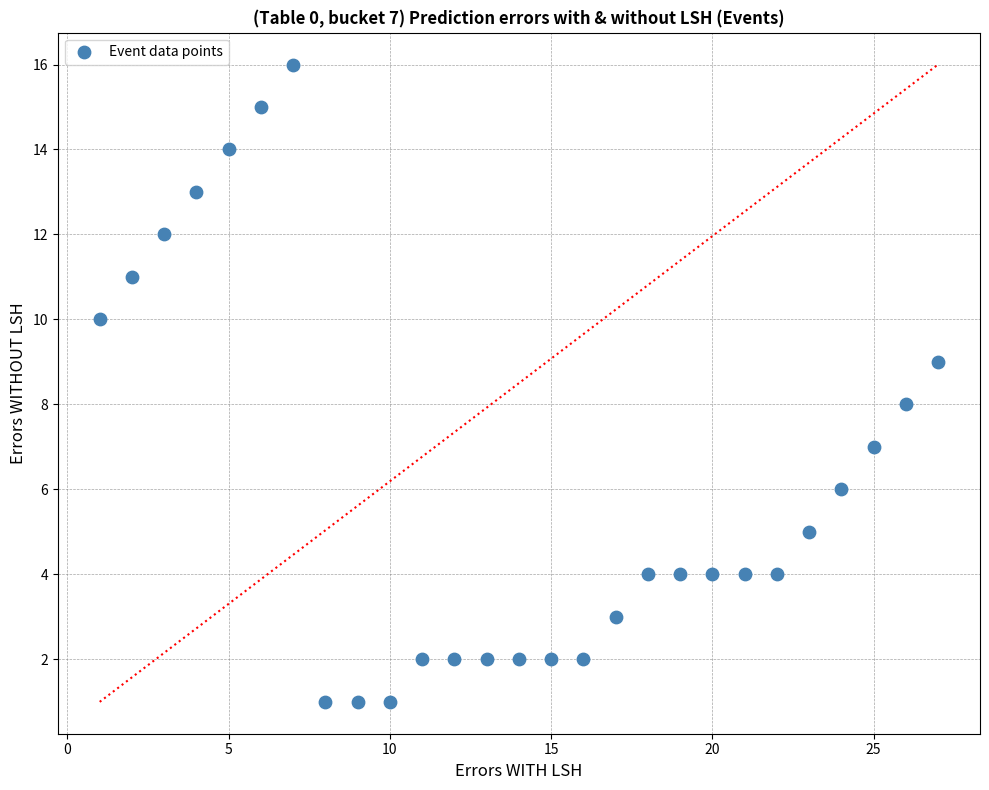

What is the range of X values (max minus min)?

26